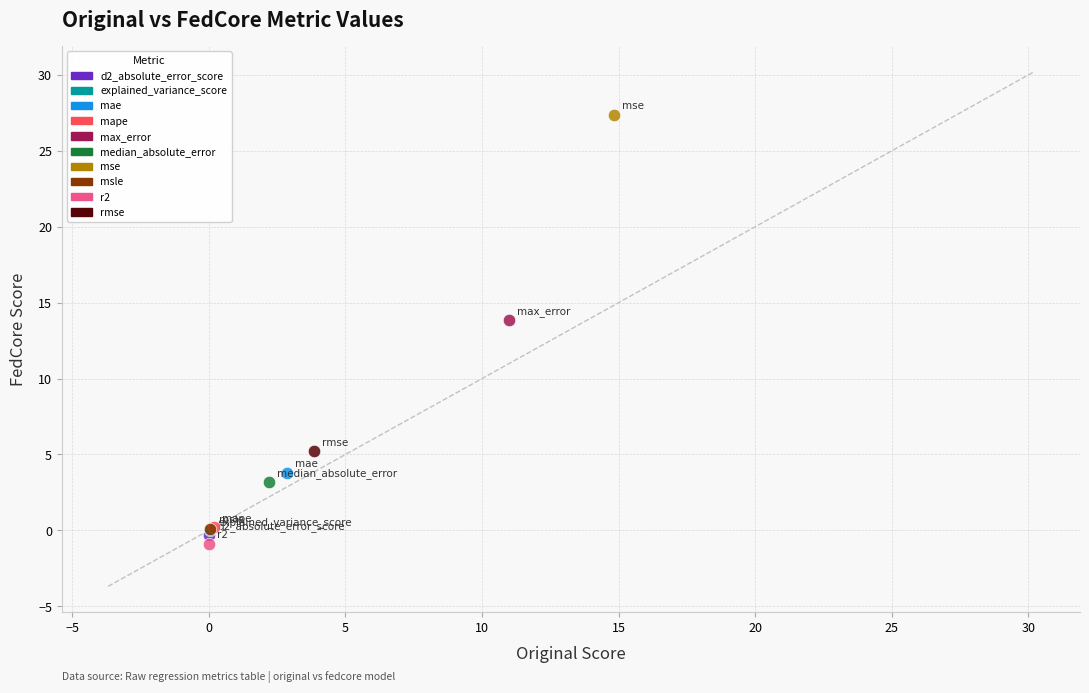

What are all the series names shown in the legend?

d2_absolute_error_score, explained_variance_score, mae, mape, max_error, median_absolute_error, mse, msle, r2, rmse